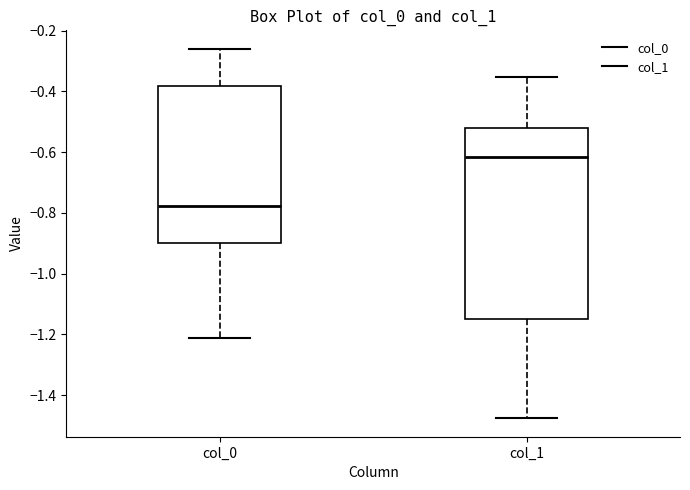

Which box is the tallest, from its lower edge to its upper edge?

col_1